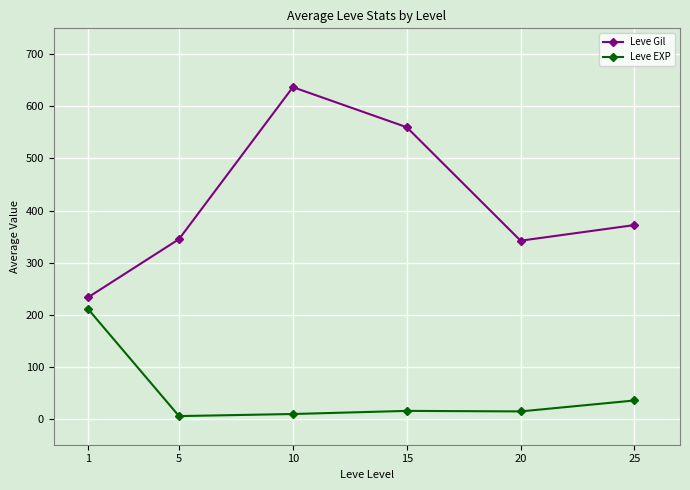

The value of Leve EXP at 25 is 35. True or false?

True